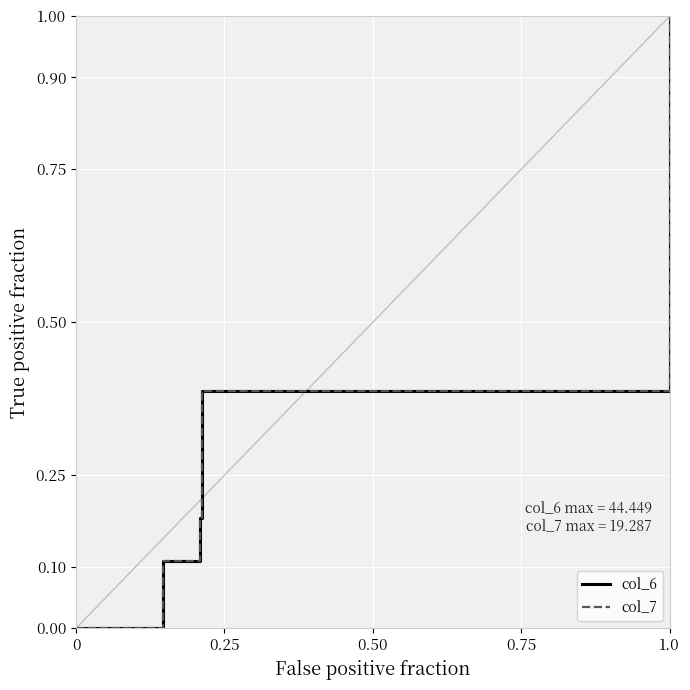

Which series has the largest total across all categories?

col_6